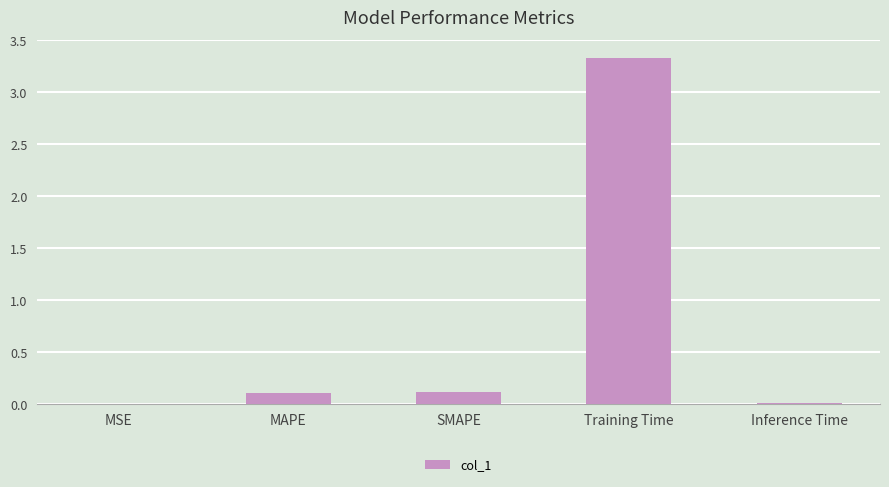

Which category has the highest value across all series?

Training Time